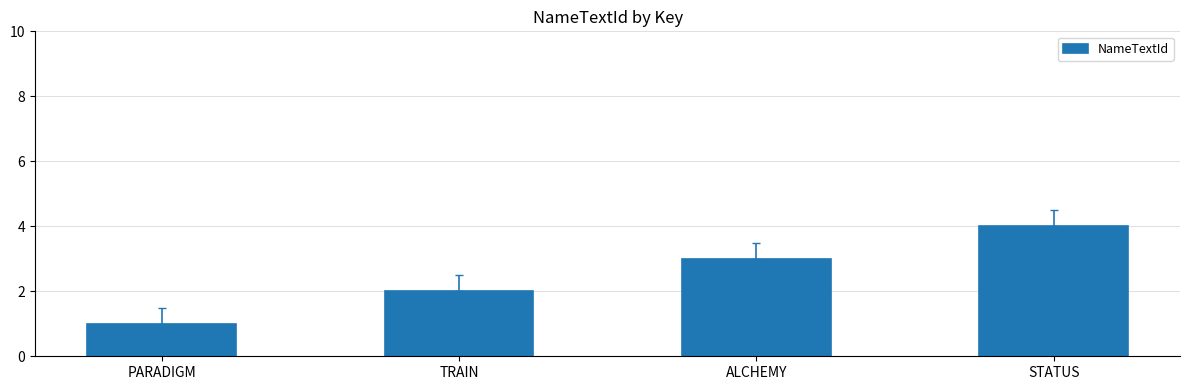

What position from the left is PARADIGM?

1